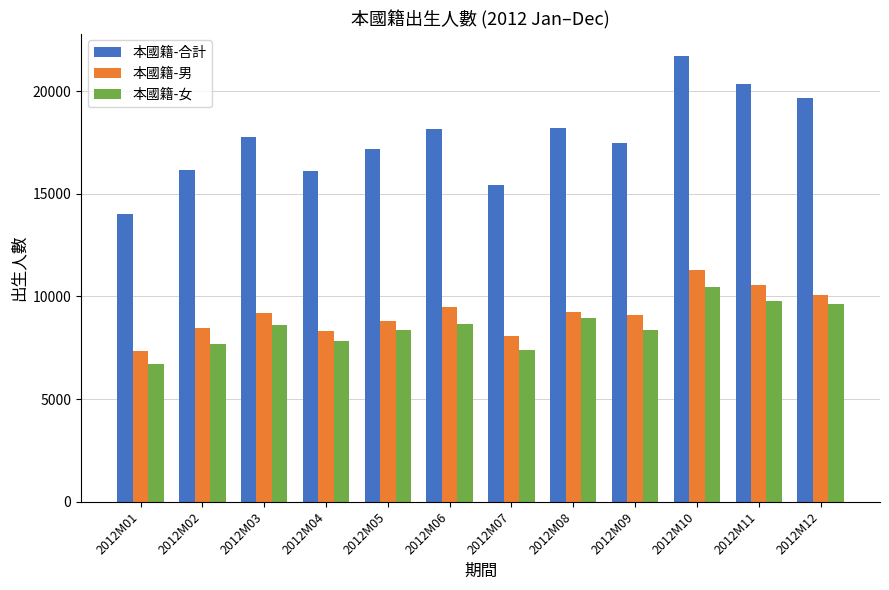

Which series changed the most between 2012M05 and 2012M06?

本國籍-合計